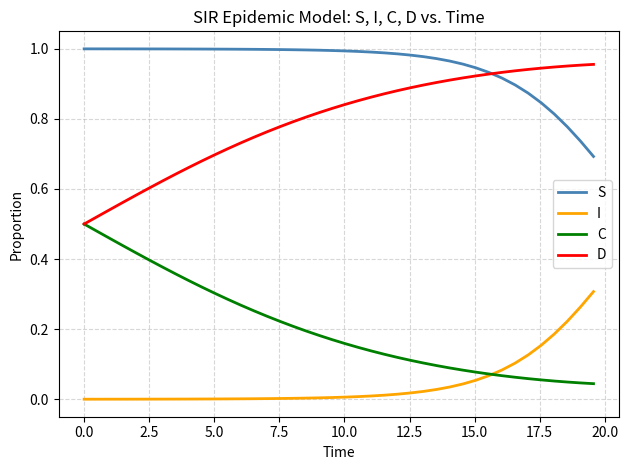

True or false: I and D cross at least once.

False